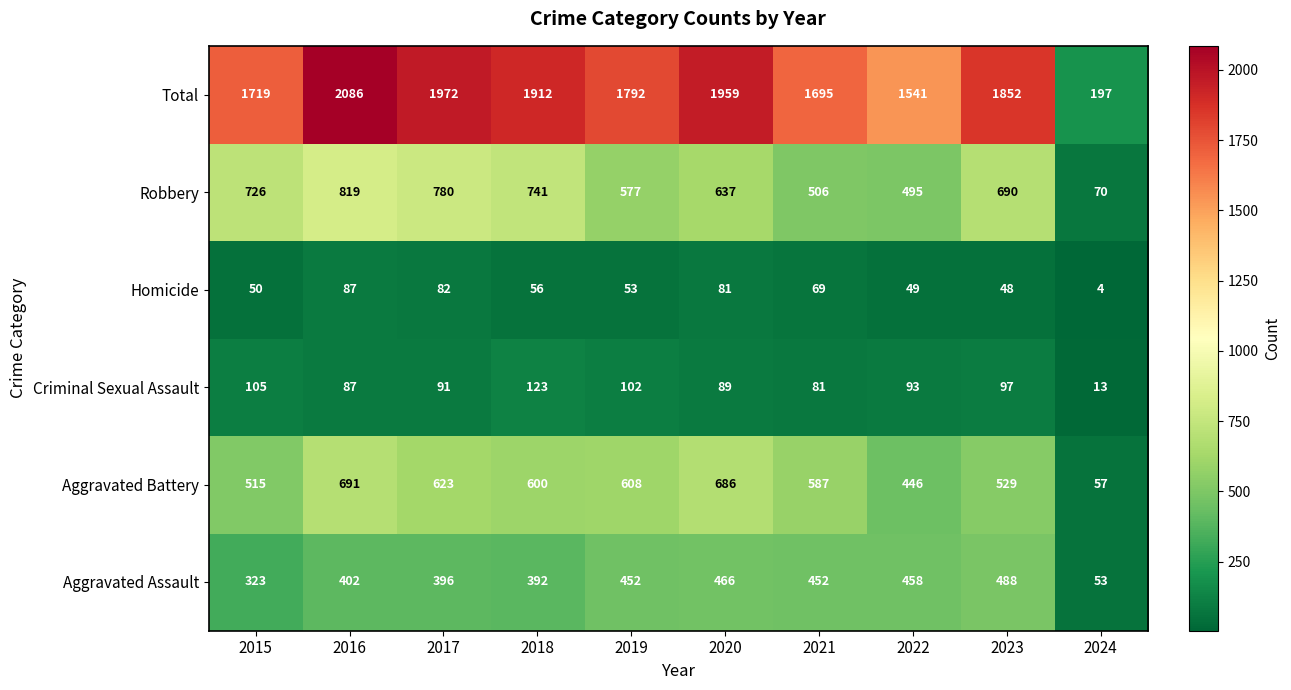

How many data points does each series have?

10